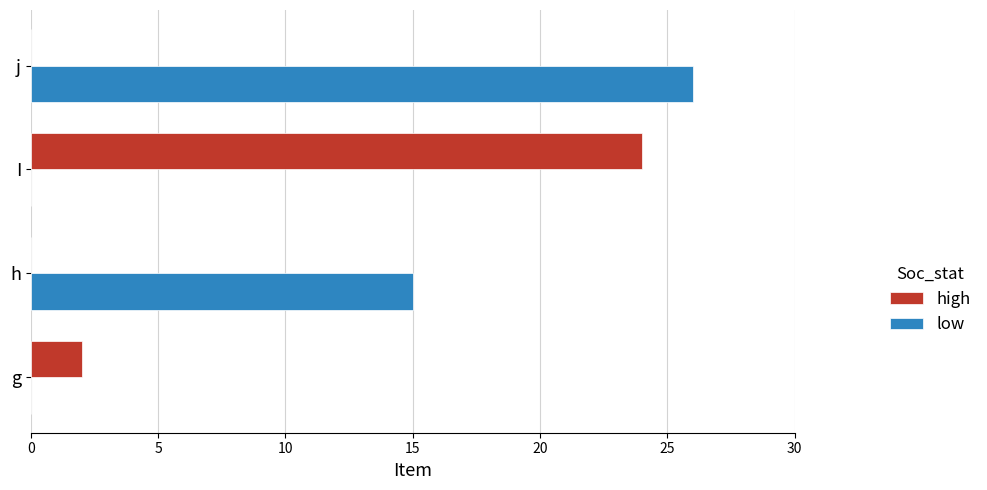

What is the highest value of the low series?

26